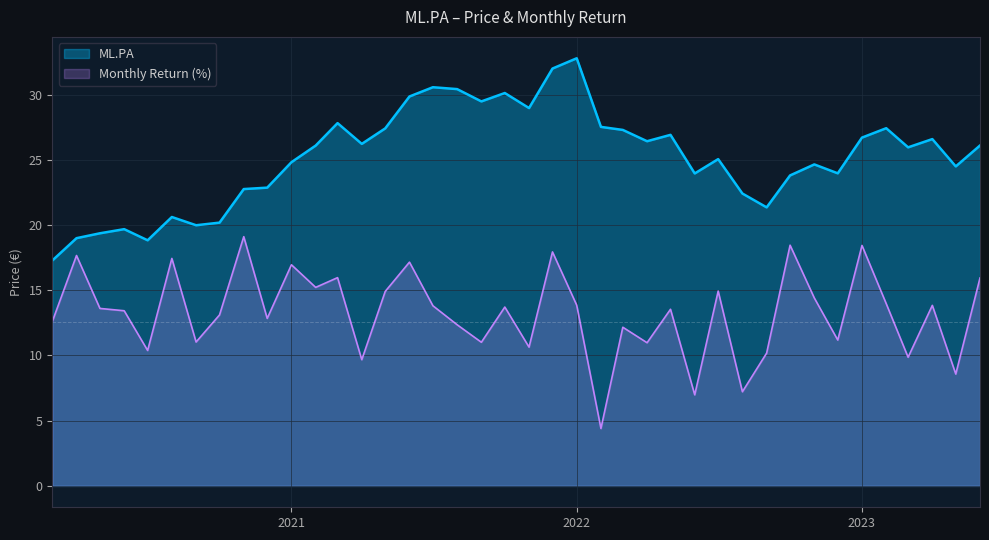

Which series has the largest total across all categories?

ML.PA